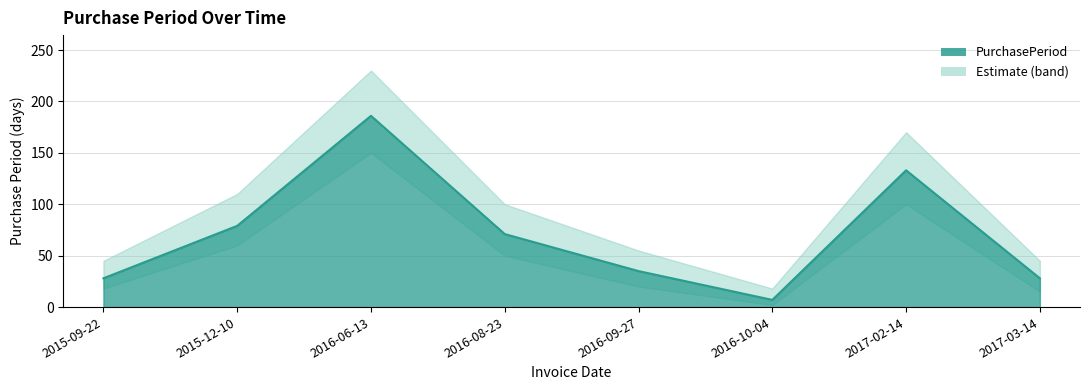

What is the value of the 7th point from the left?

133